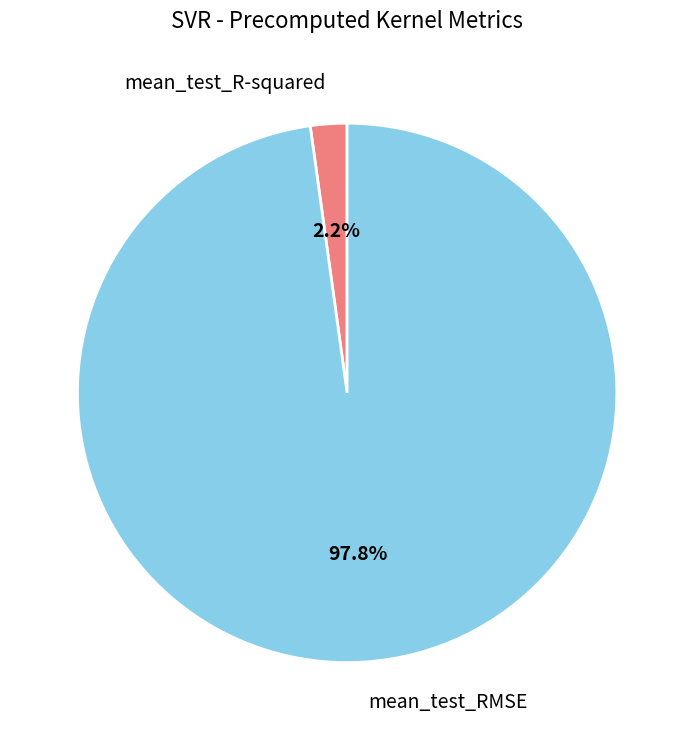

What percentage is NOT represented by mean_test_RMSE?

2.2%